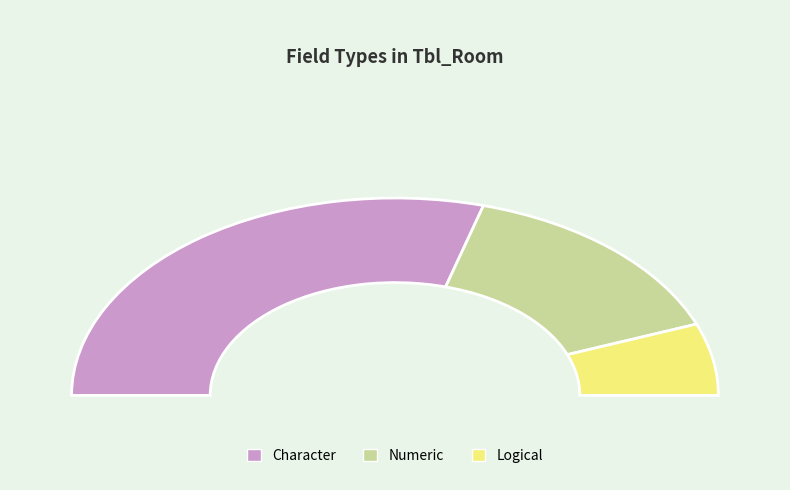

How many segments does this pie chart have?

3